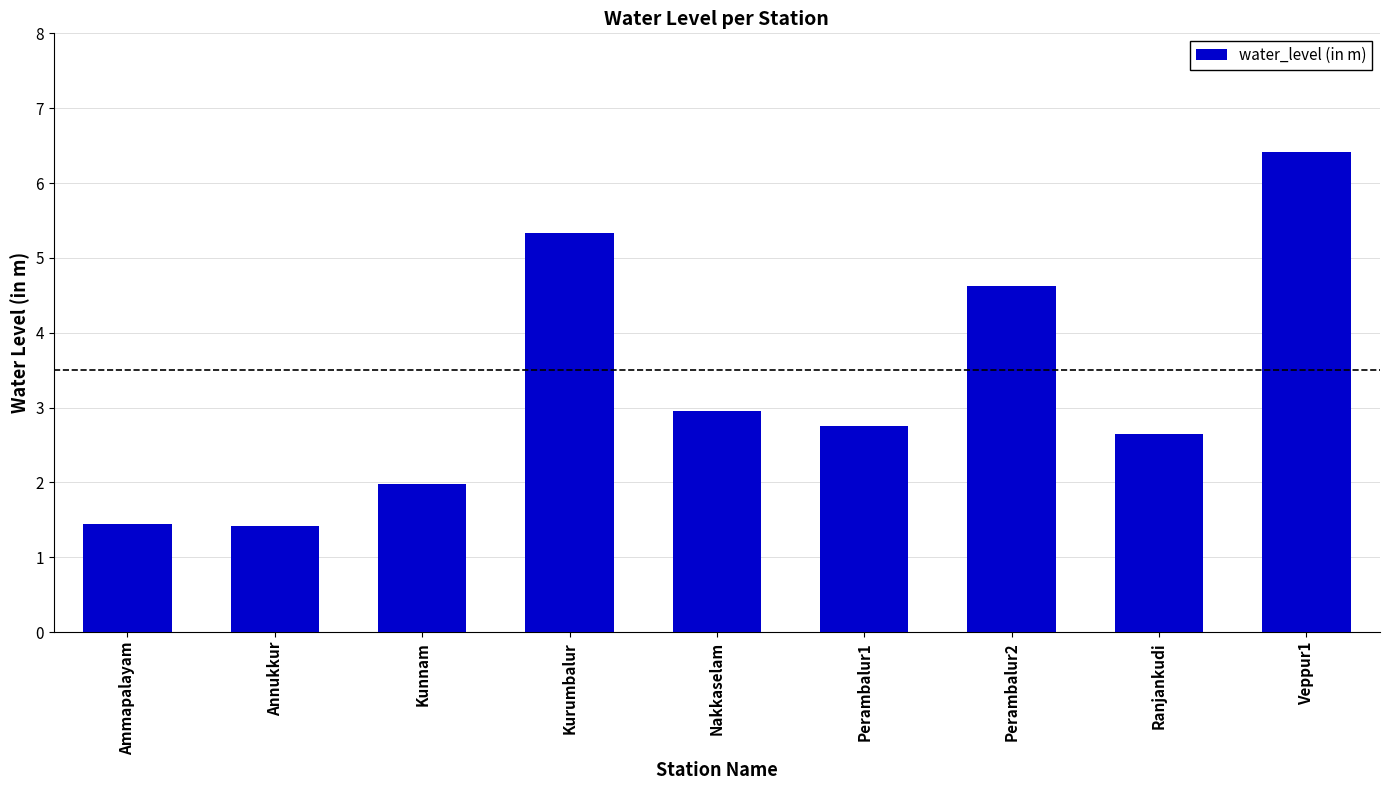

What is the greatest value displayed?

6.4